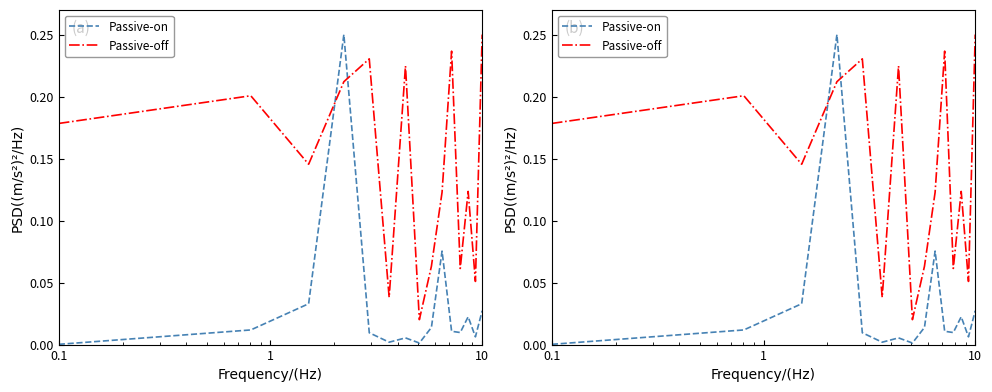

List the series in order of their peak value, highest first.

Passive-on, Passive-off